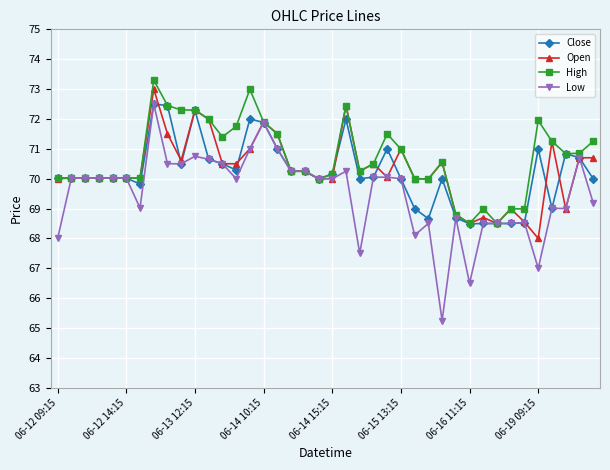

Which series has the largest range (max minus min)?

Low